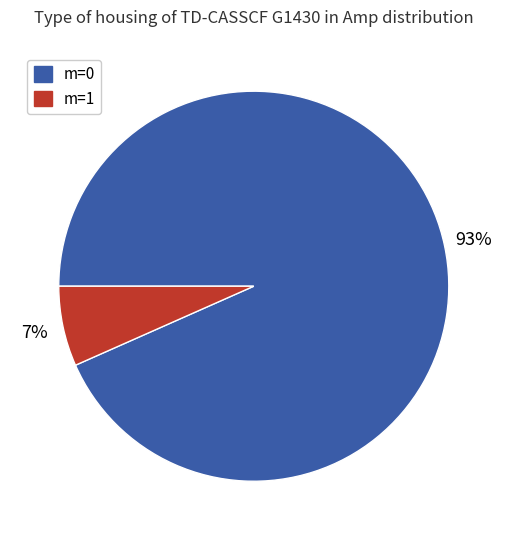

Do m=1 and m=0 together represent more than half of the pie?

Yes